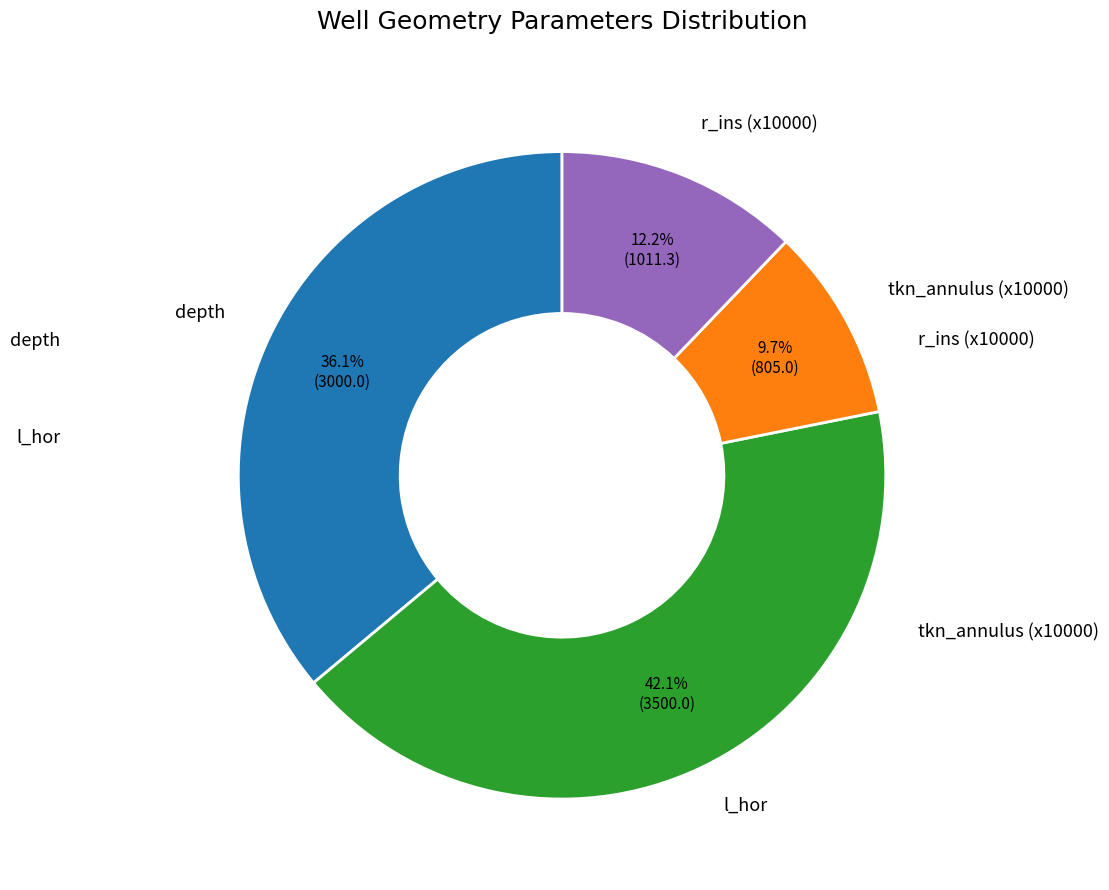

Is there a majority slice in this chart?

No